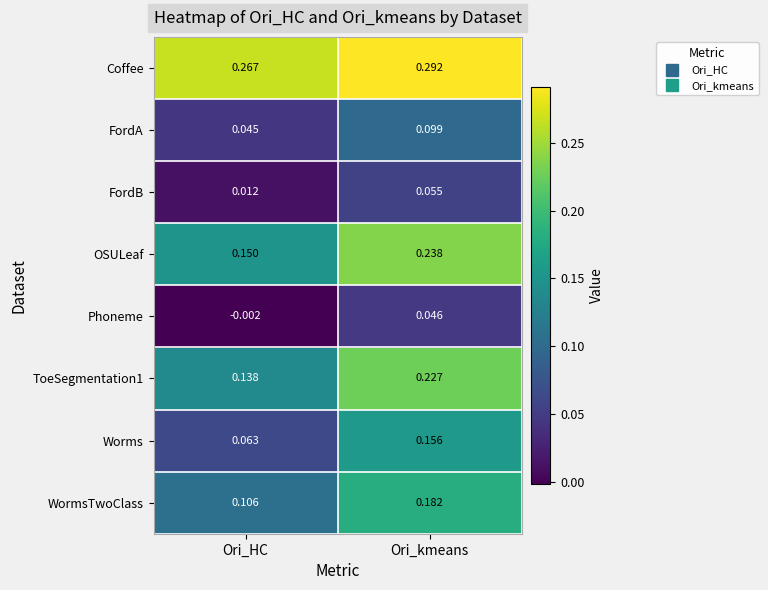

Which series has the widest spread of values?

Worms